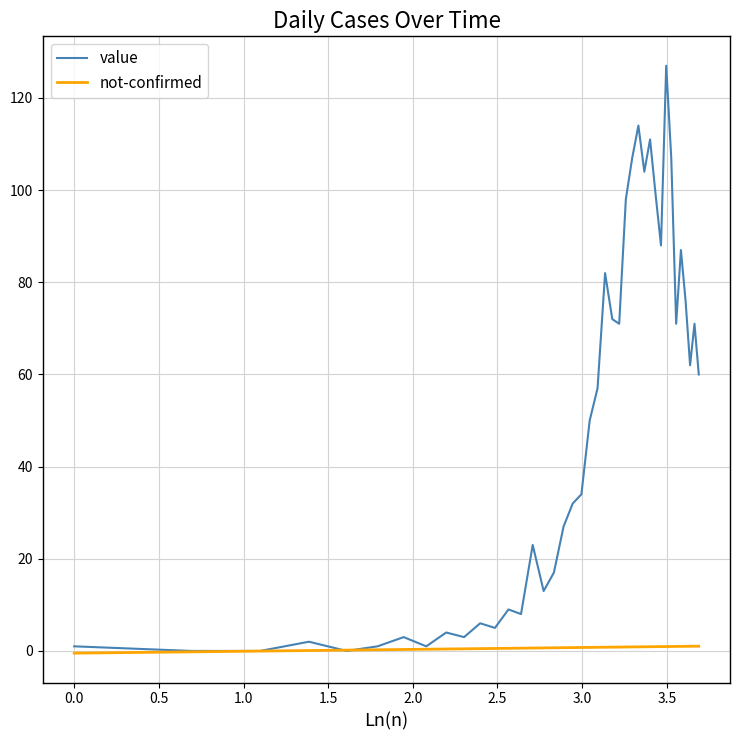

Which series has the largest range (max minus min)?

value